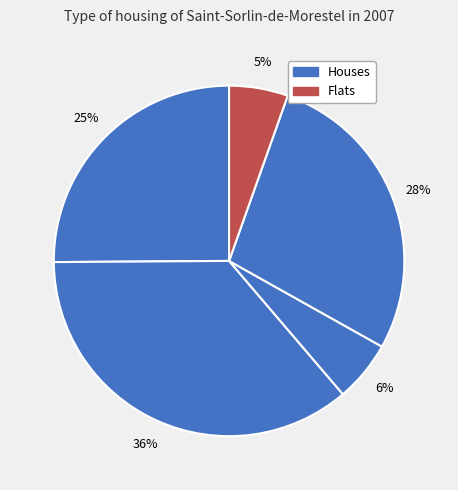

How many segments does this pie chart have?

5